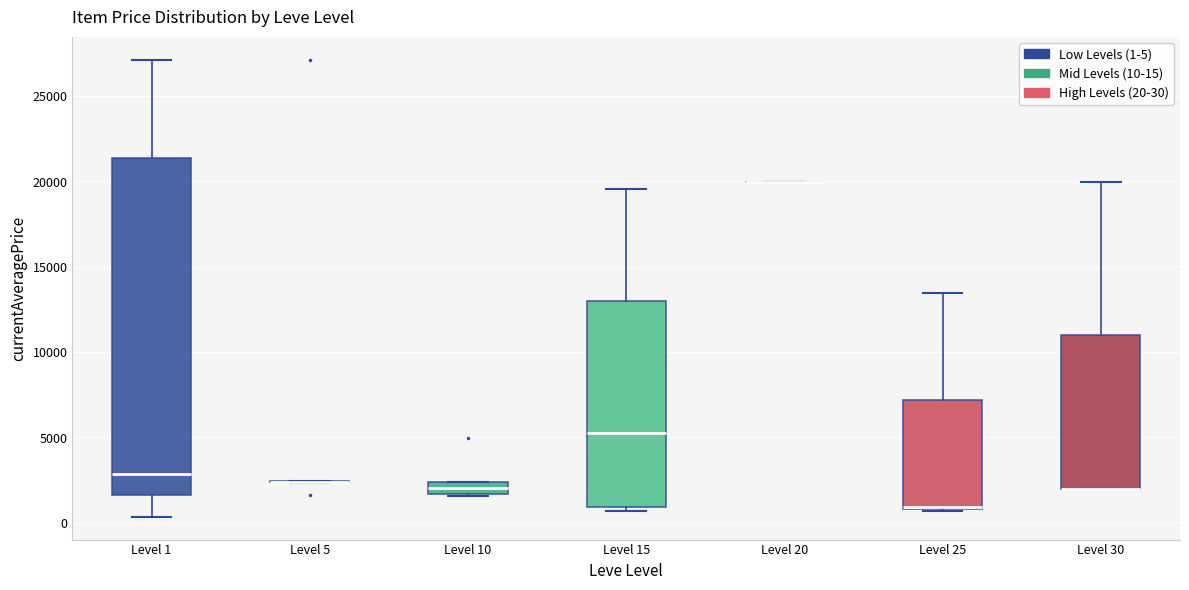

Comparing the boxes themselves (not the whiskers), which one is the tallest?

Level 1